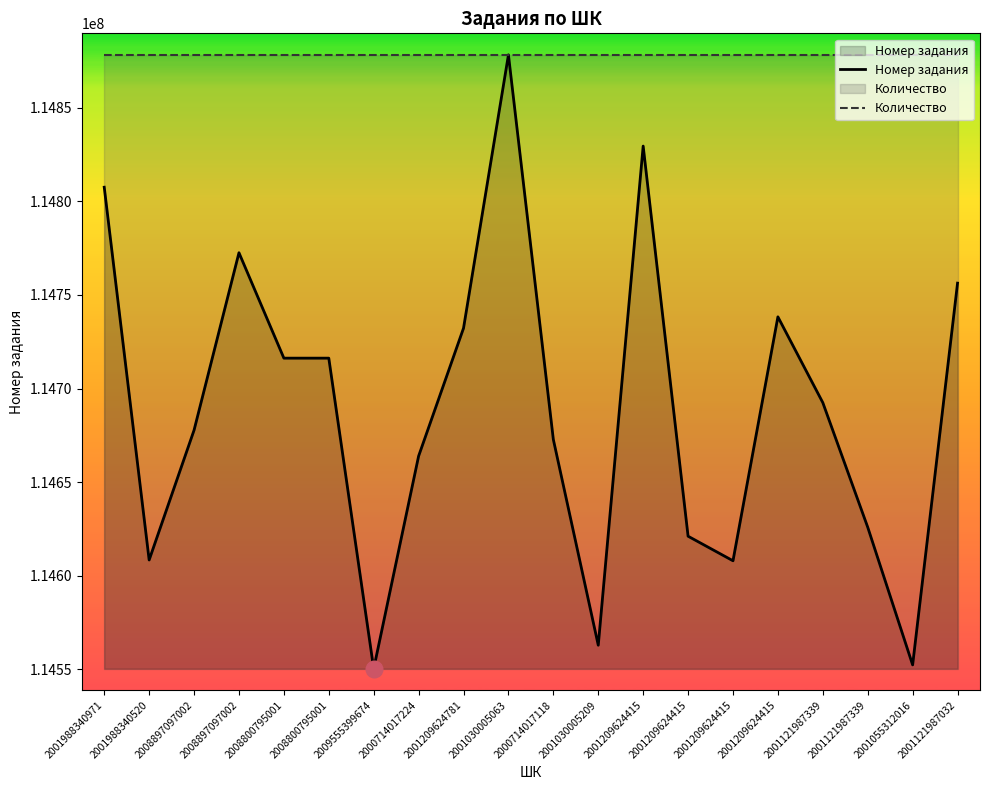

How many lines are shown in the chart?

2